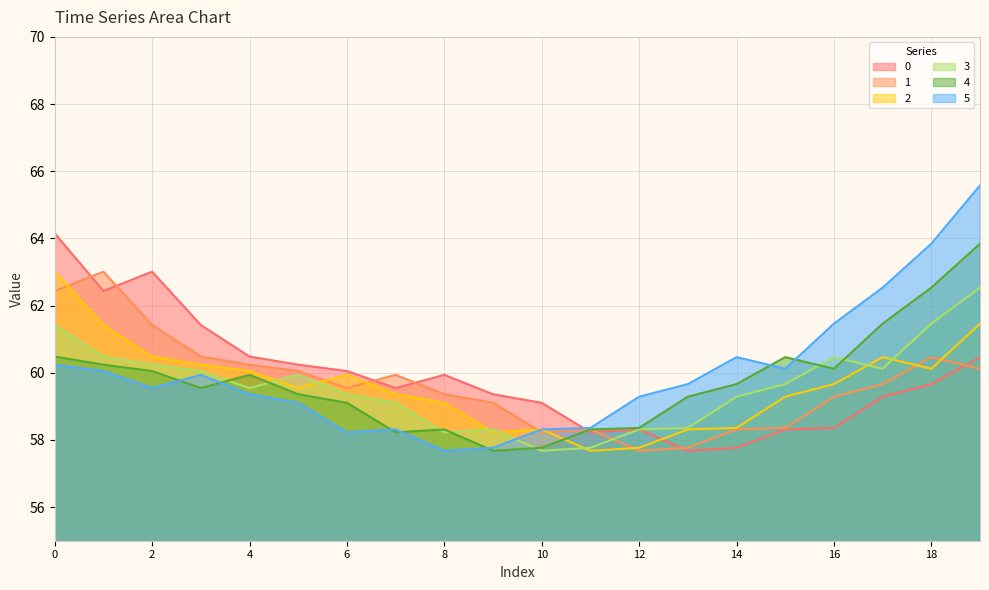

Reading right to left, what are all the values shown in this chart?

0: 60.5	59.7	59.3	58.4	58.3	57.8	57.7	58.3	58.2	59.1	59.4	59.9	59.5	60.0	60.2	60.5	61.4	63.0	62.4	64.1
1: 60.1	60.5	59.7	59.3	58.4	58.3	57.8	57.7	58.3	58.2	59.1	59.4	59.9	59.5	60.0	60.2	60.5	61.4	63.0	62.4
2: 61.5	60.1	60.5	59.7	59.3	58.4	58.3	57.8	57.7	58.3	58.2	59.1	59.4	59.9	59.5	60.0	60.2	60.5	61.4	63.0
3: 62.5	61.5	60.1	60.5	59.7	59.3	58.4	58.3	57.8	57.7	58.3	58.2	59.1	59.4	59.9	59.5	60.0	60.2	60.5	61.4
4: 63.8	62.5	61.5	60.1	60.5	59.7	59.3	58.4	58.3	57.8	57.7	58.3	58.2	59.1	59.4	59.9	59.5	60.0	60.2	60.5
5: 65.6	63.8	62.5	61.5	60.1	60.5	59.7	59.3	58.4	58.3	57.8	57.7	58.3	58.2	59.1	59.4	59.9	59.5	60.0	60.2